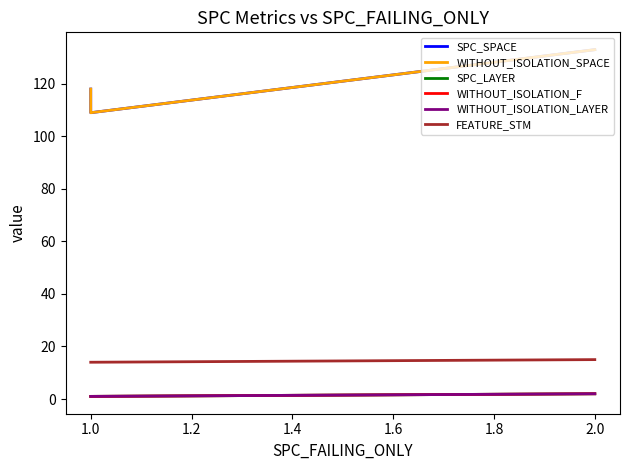

True or false: SPC_SPACE has a value of 109 at 1.0.

True